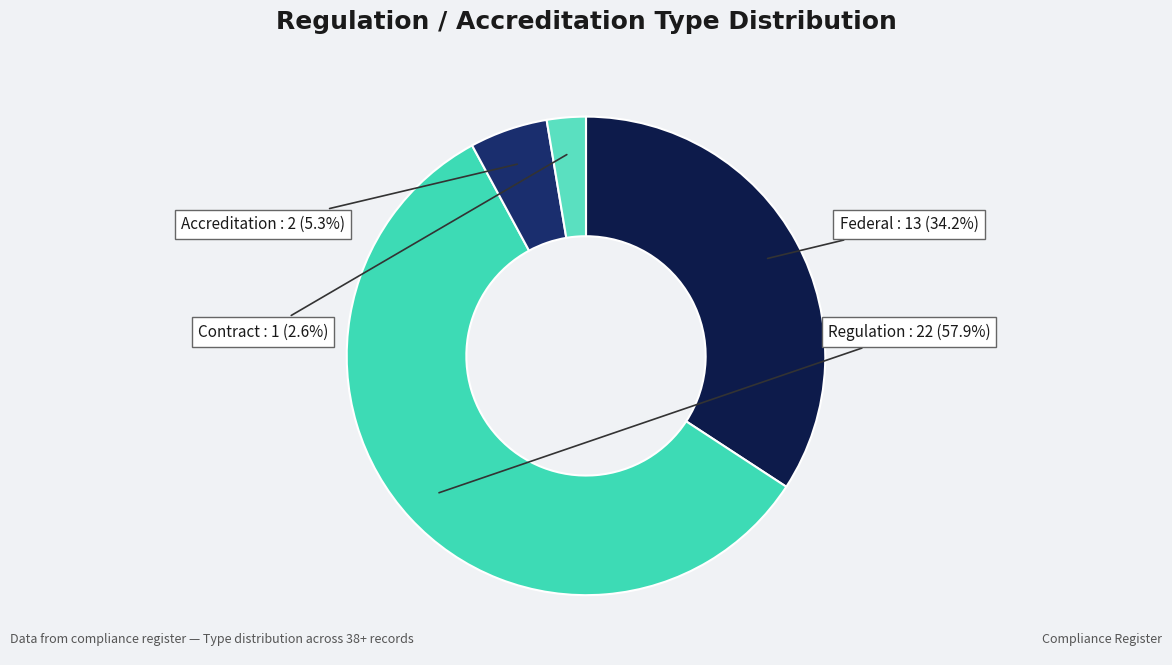

Which slice is the largest?

Regulation